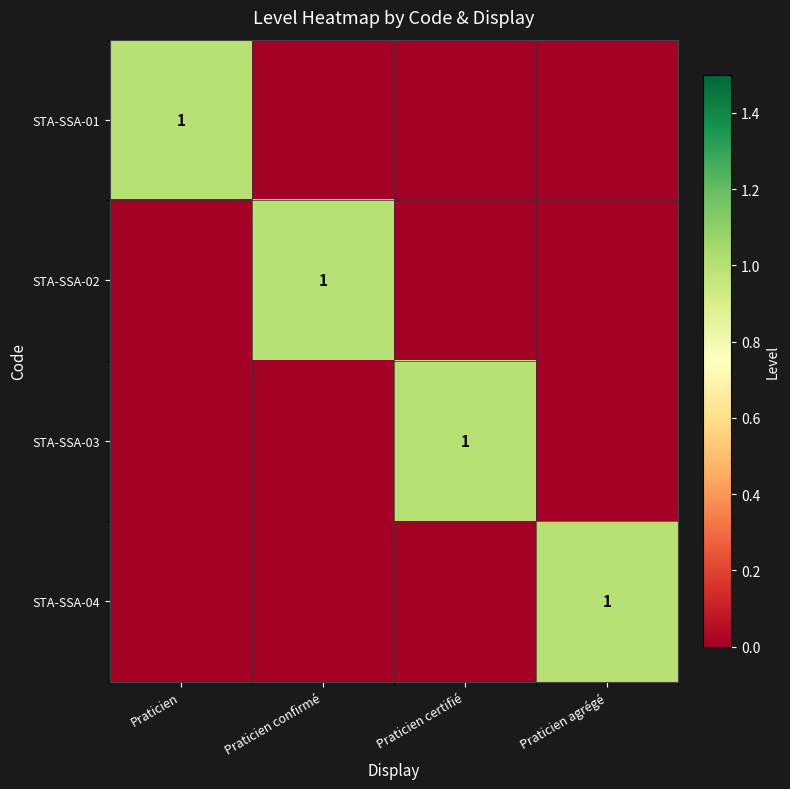

Count the number of data series in this chart.

4